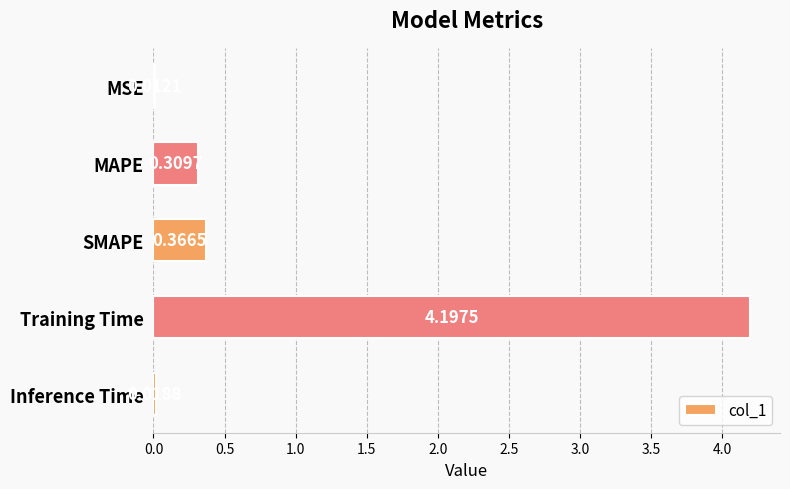

At which label is the value closest to 2?

SMAPE